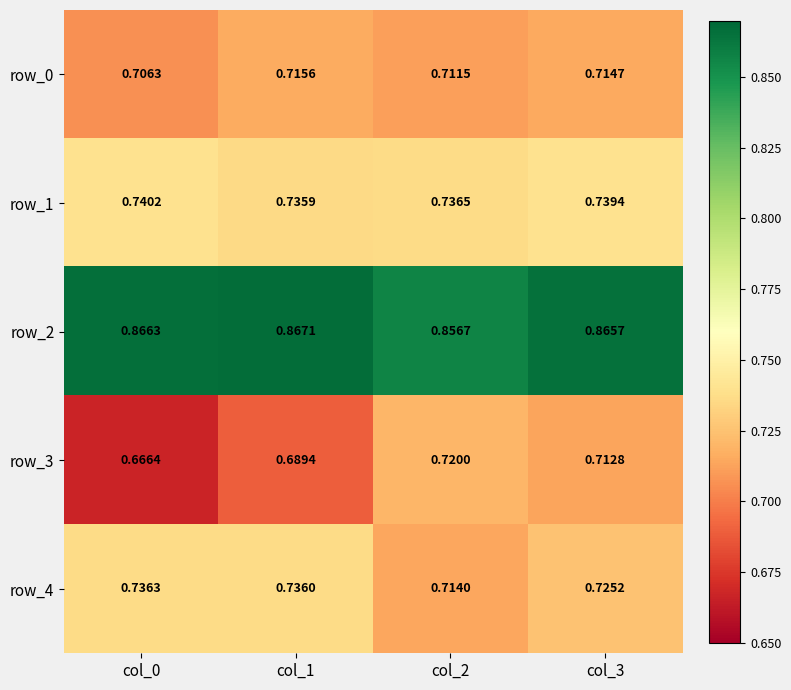

Is the value of row_1 at col_0 greater than the value of row_0 at col_0?

Yes